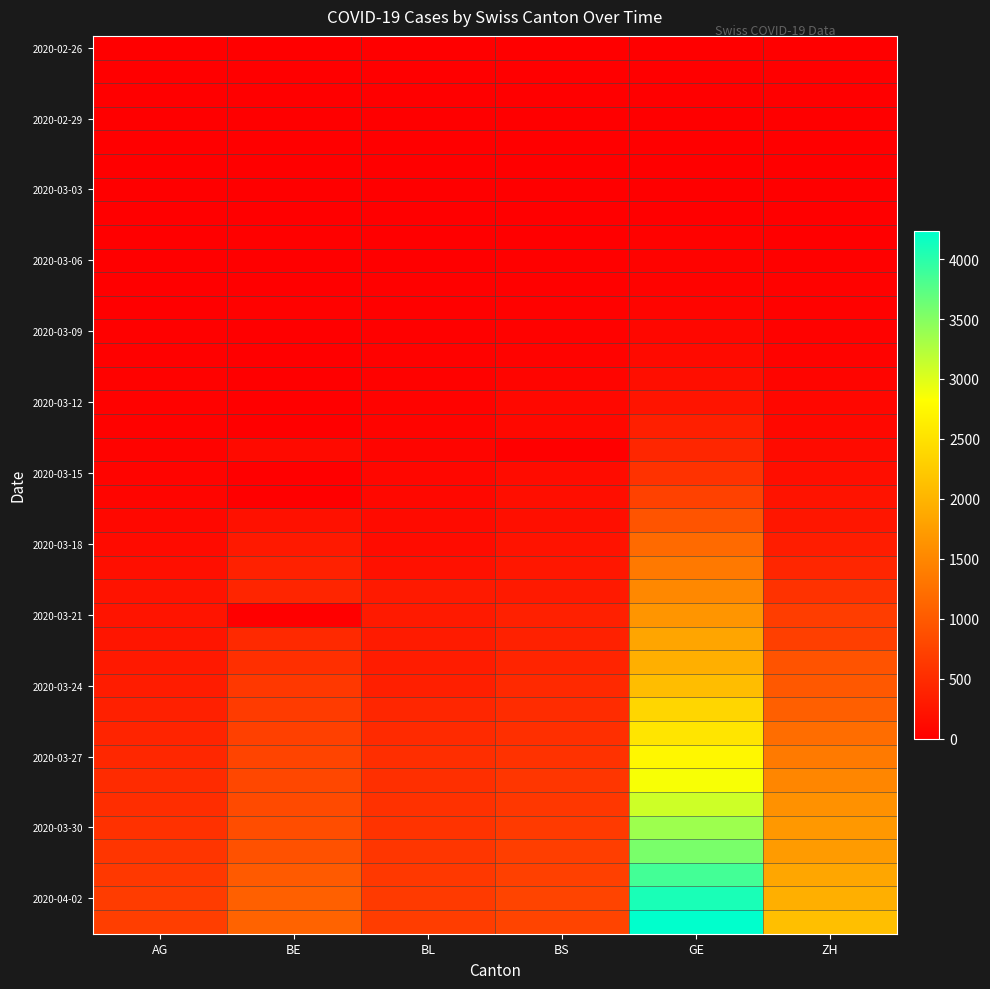

Which has a higher value, ZH or GE?

ZH